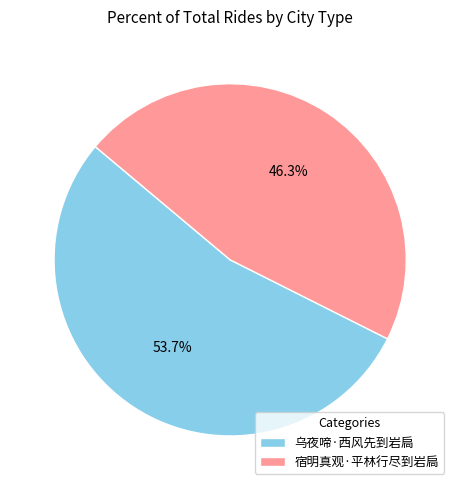

To the nearest percent, what is the combined percentage of 乌夜啼·西风先到岩扃 and 宿明真观·平林行尽到岩扃?

100%